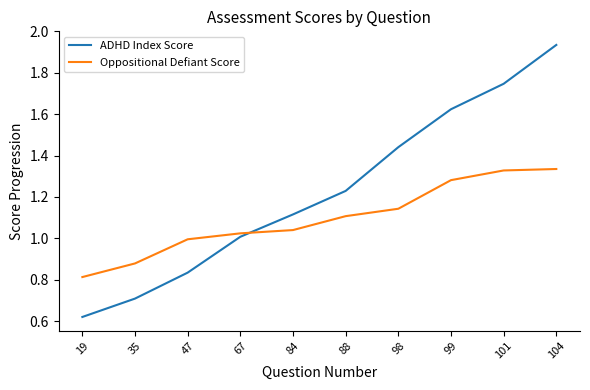

At which label is ADHD Index Score closest to 1?

67